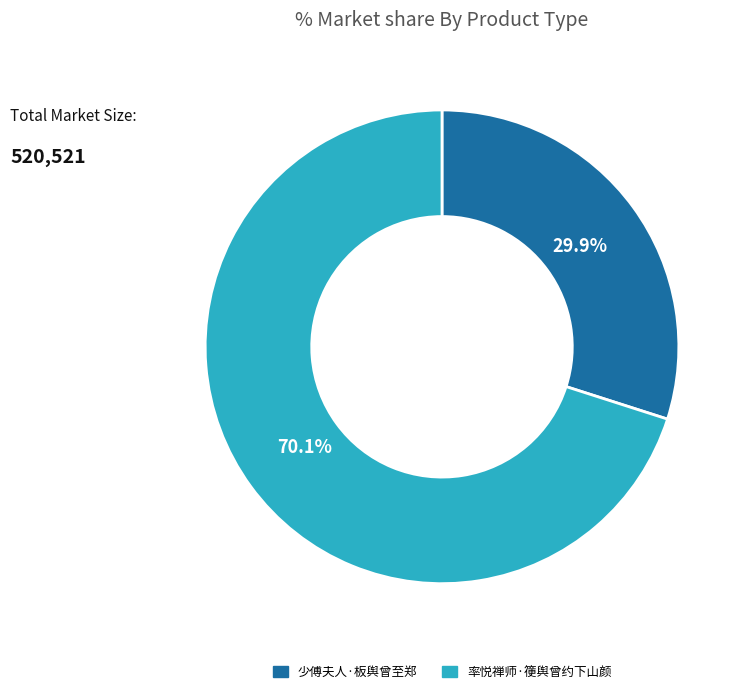

Count the number of slices in the pie.

2